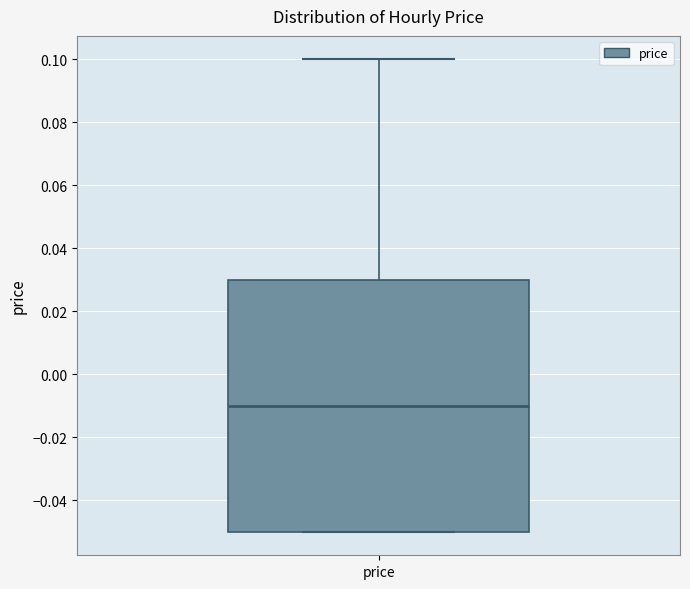

Where does the upper whisker of the box for price end on the y-axis? The values are not printed on the chart, so give them approximately, as read against the axis.

0.10